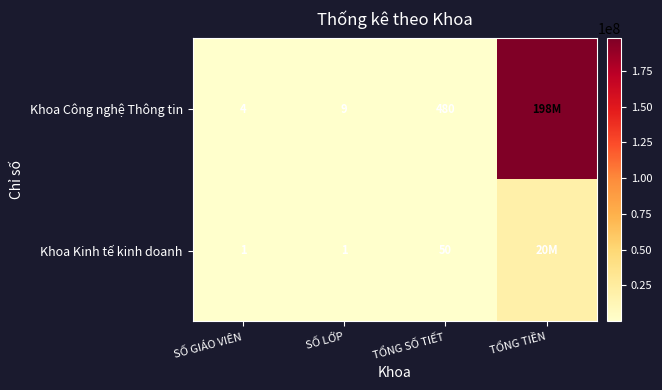

Which series changed the most between SỐ GIÁO VIÊN and SỐ LỚP?

Khoa Công nghệ Thông tin